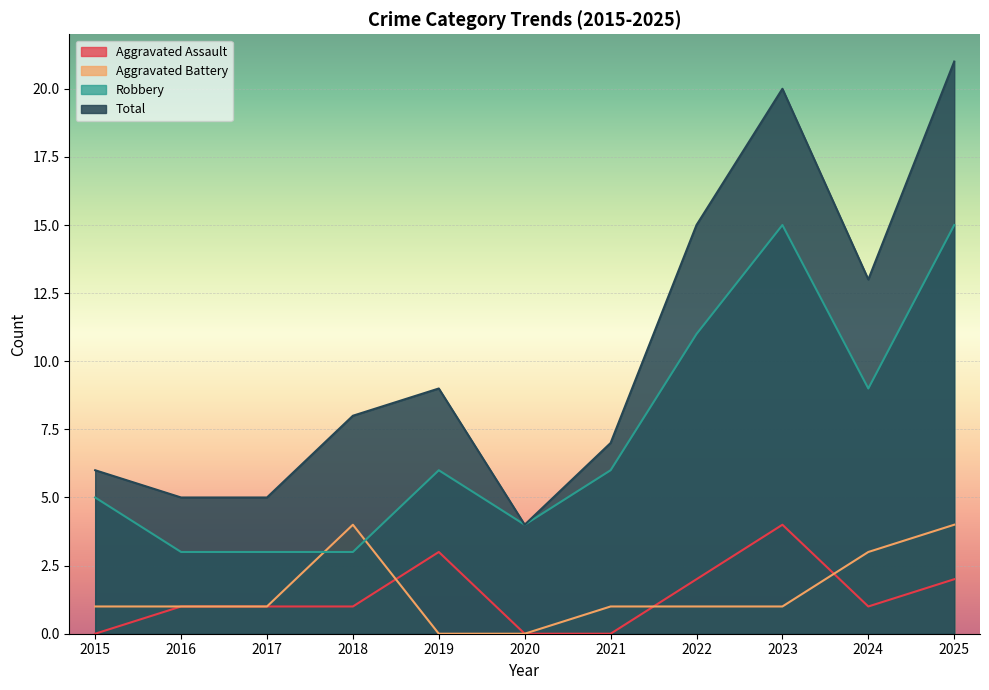

At which category does Total reach its first local valley?

2020